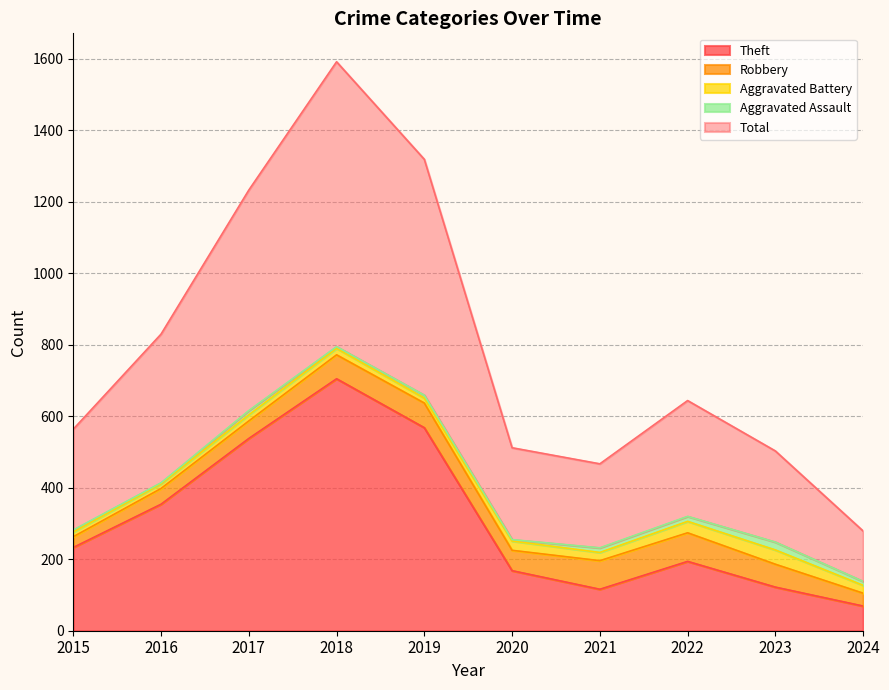

At which label is Aggravated Battery closest to 26?

2020